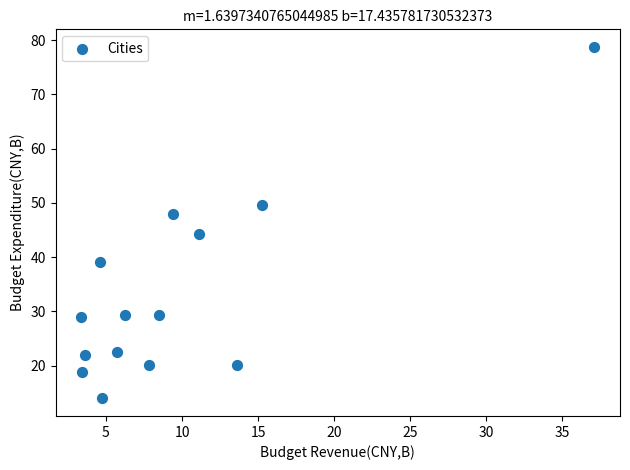

What is the range of Y values (max minus min)?

64.8